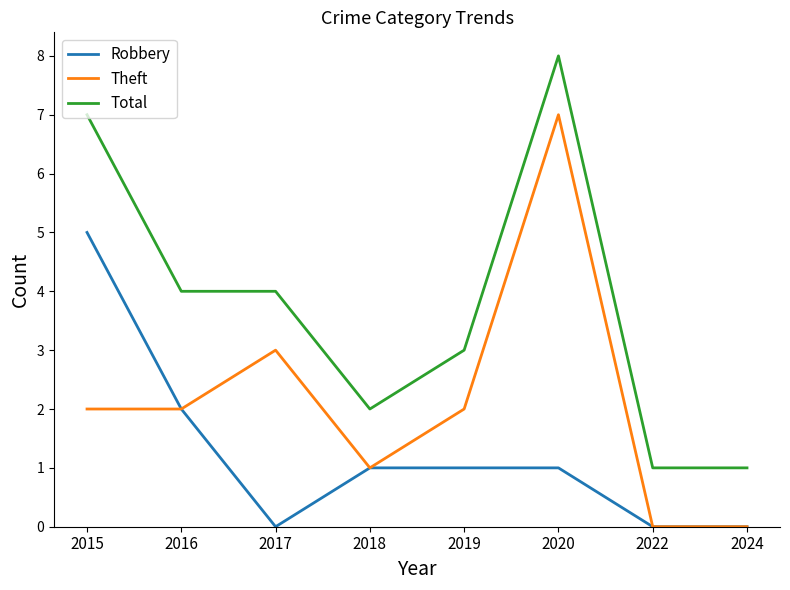

What is the sum of the Robbery values at 2018 and 2024?

1